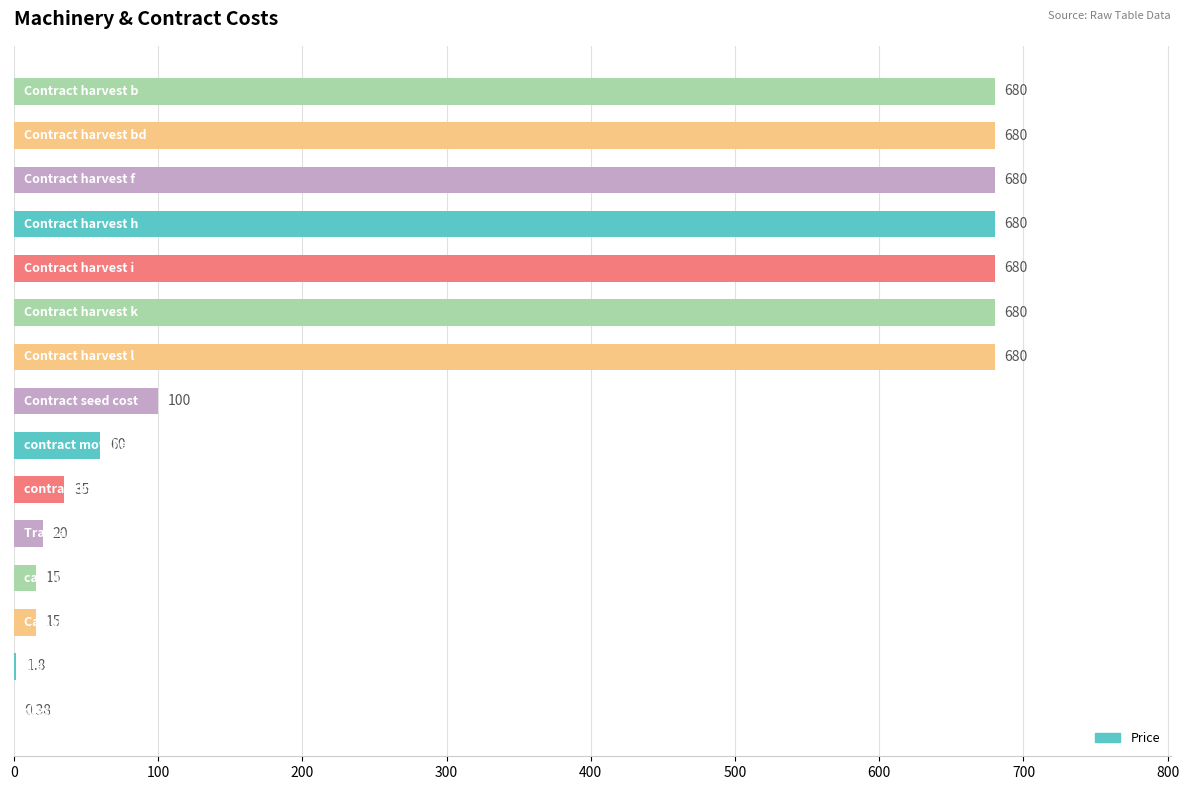

What is the difference between the maximum and minimum values?

679.6